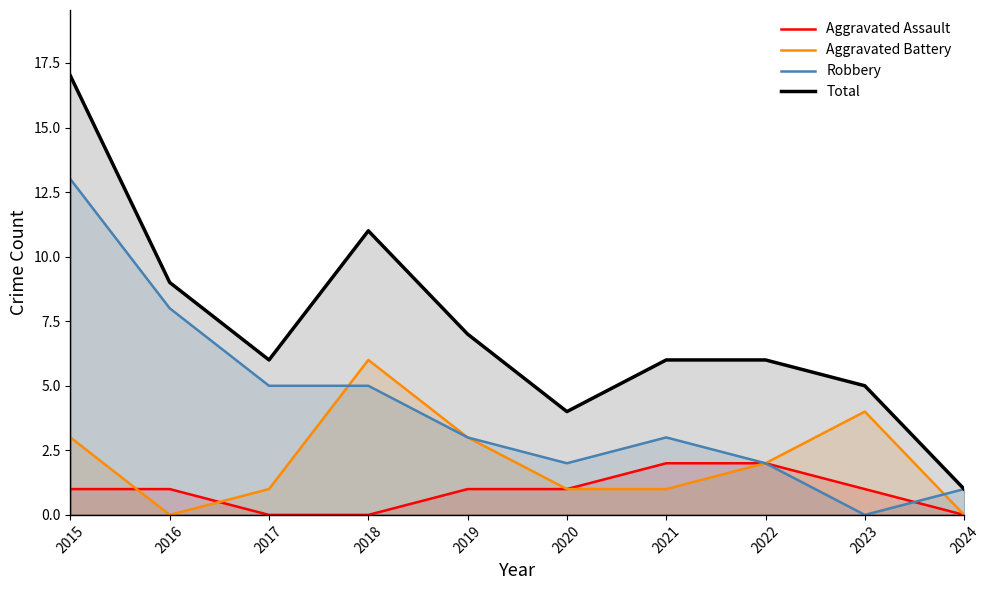

How many data points in Total are less than 6?

3